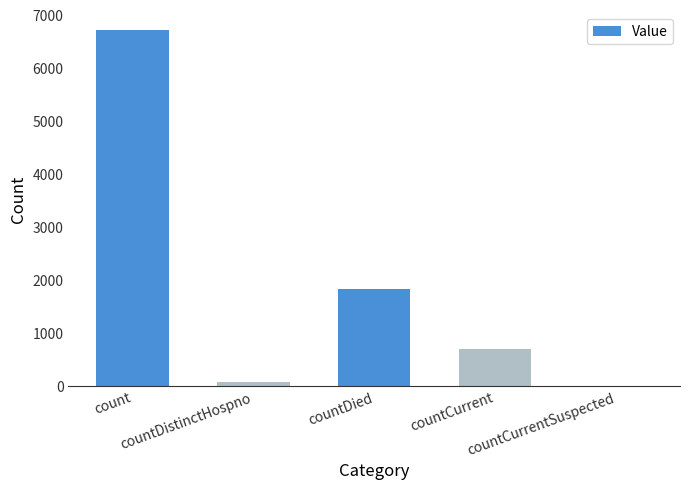

What is the maximum value shown in the chart?

6724